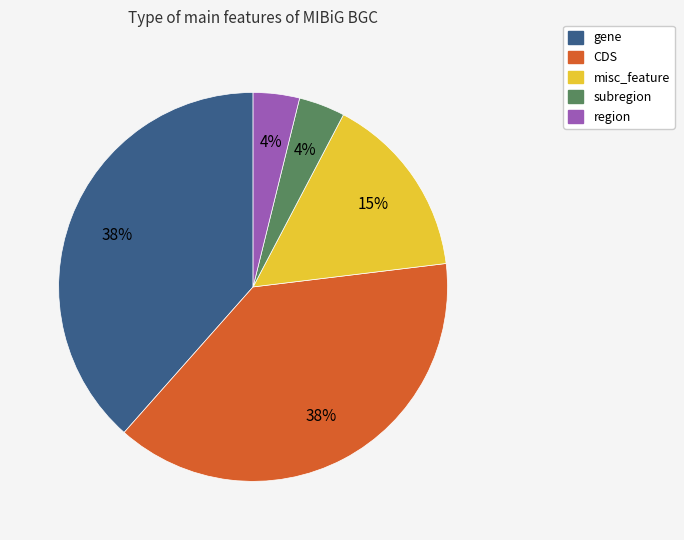

Does any single category account for the majority?

No